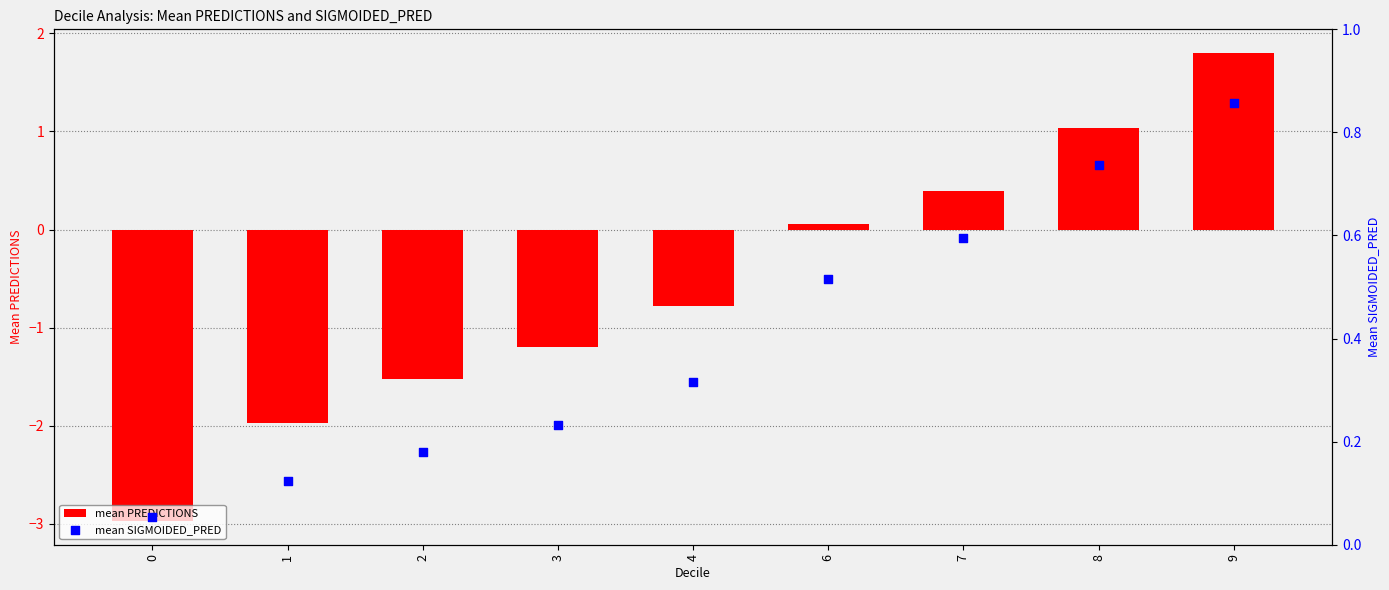

Which series reaches the maximum Y coordinate?

mean PREDICTIONS